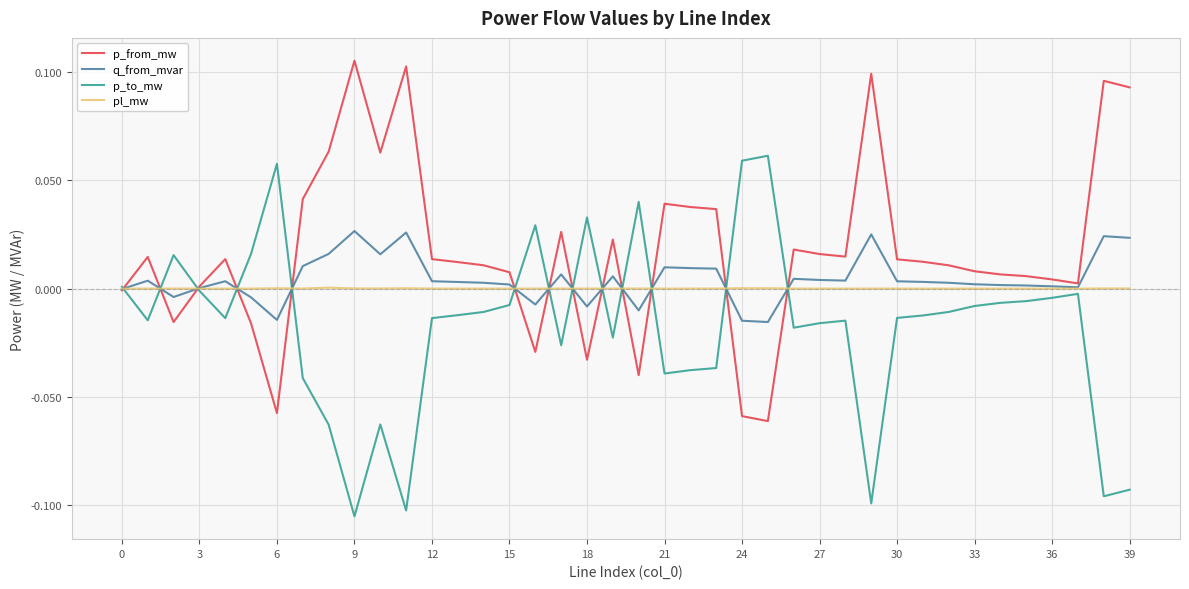

List the series in order of their peak value, lowest first.

pl_mw, q_from_mvar, p_to_mw, p_from_mw